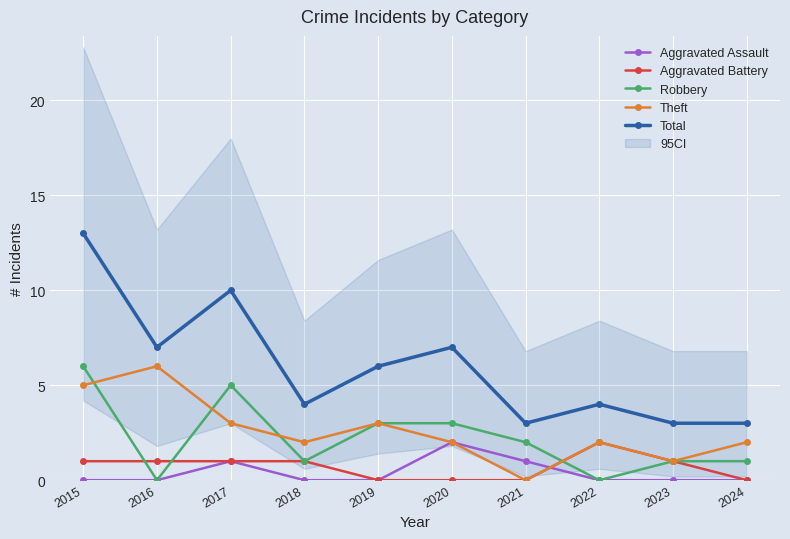

The Robbery series shows 3 at 2020. True or false?

True